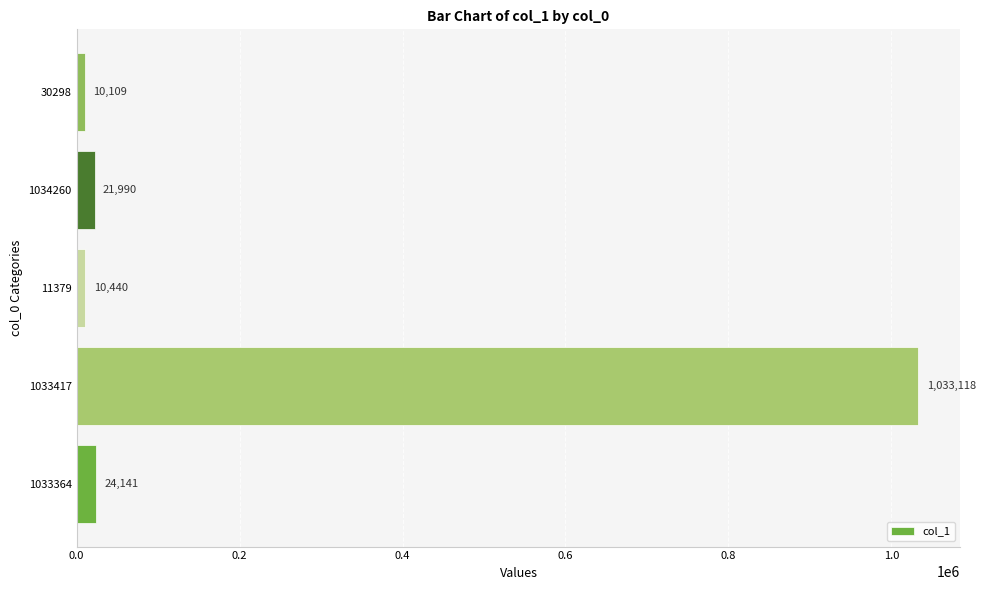

How many bars are there in total?

5